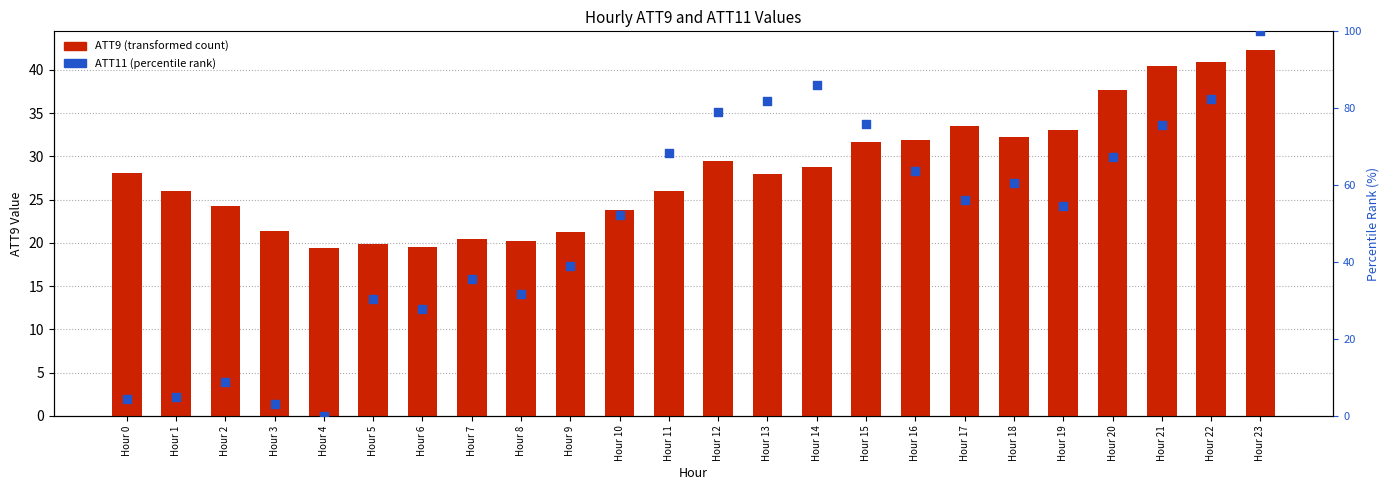

Is the value of ATT9 (transformed count) at Hour 20 greater than the value of ATT11 (percentile rank) at Hour 10?

No